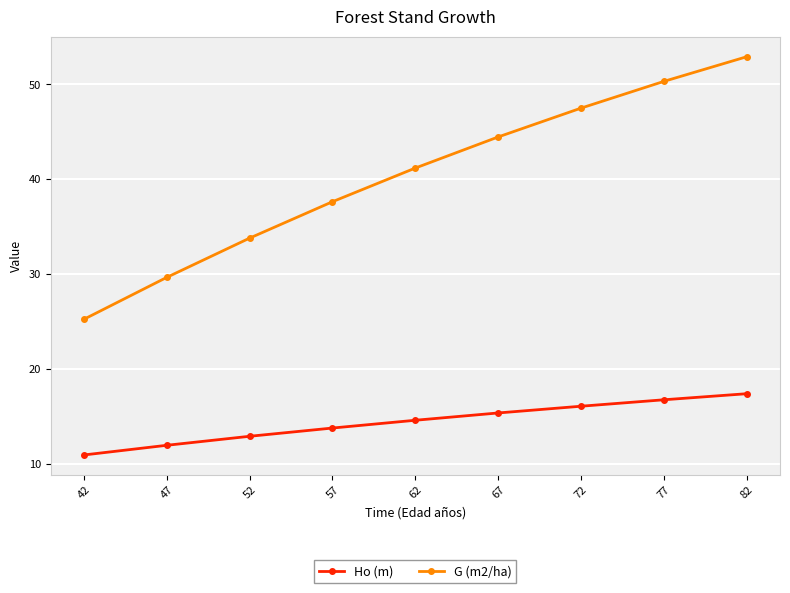

List the series in order of their peak value, lowest first.

Ho (m), G (m2/ha)